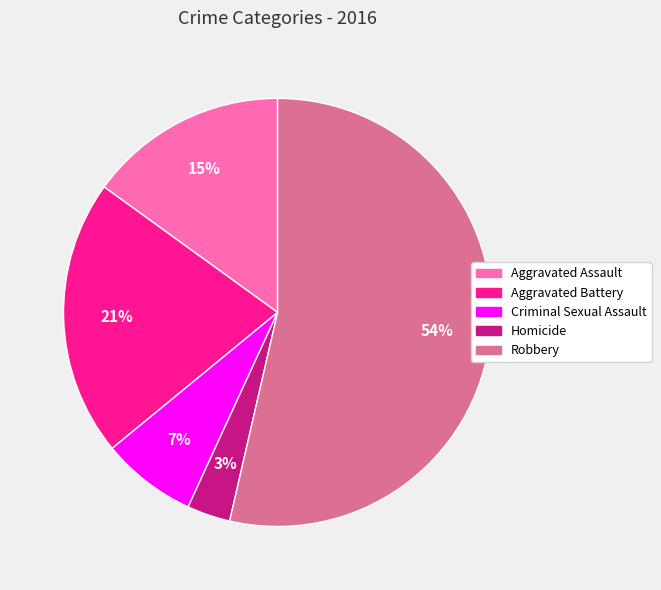

Which category has the biggest portion of the pie?

Robbery